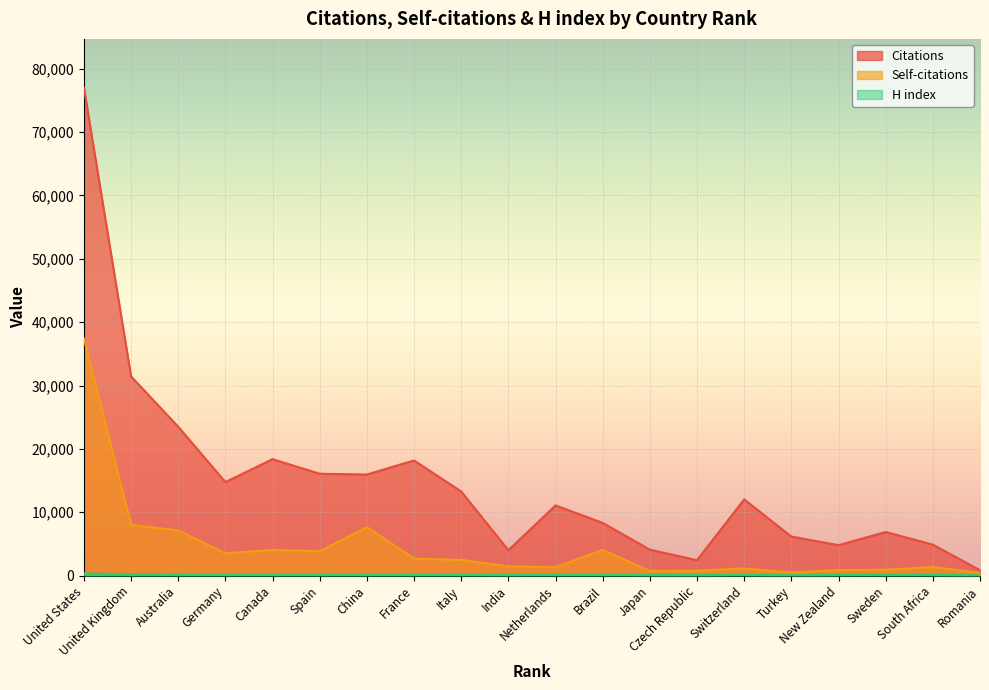

What position from the right is China?

14